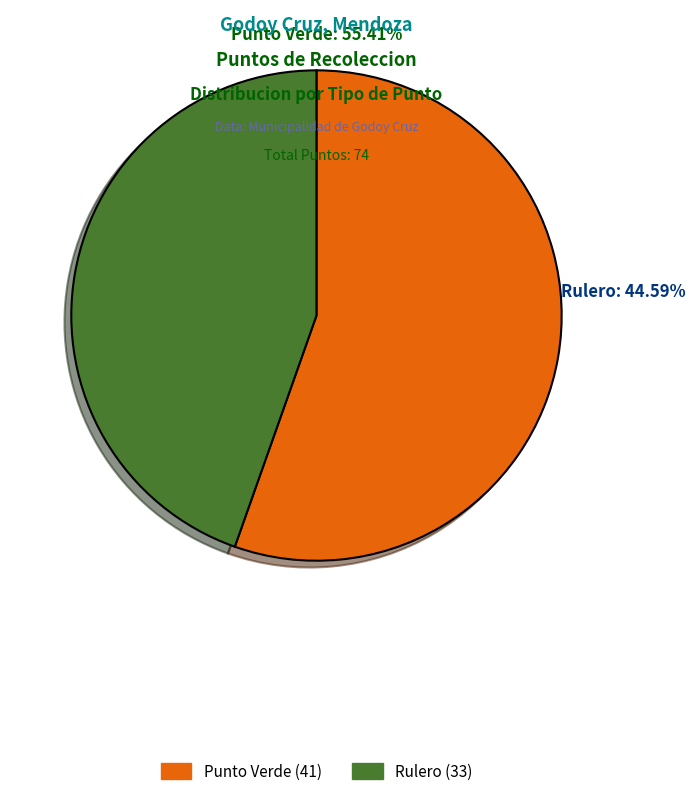

To the nearest percent, what is the difference between the Punto Verde and Rulero slice percentages?

11%